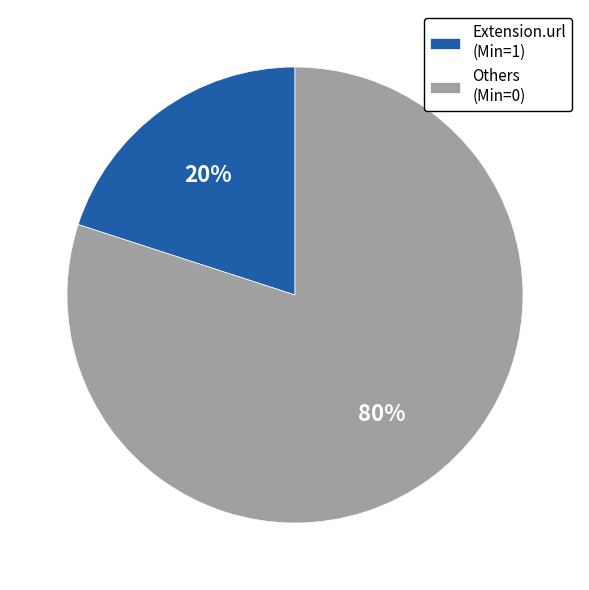

What is the smallest slice in the pie chart?

Extension.url (Min=1)